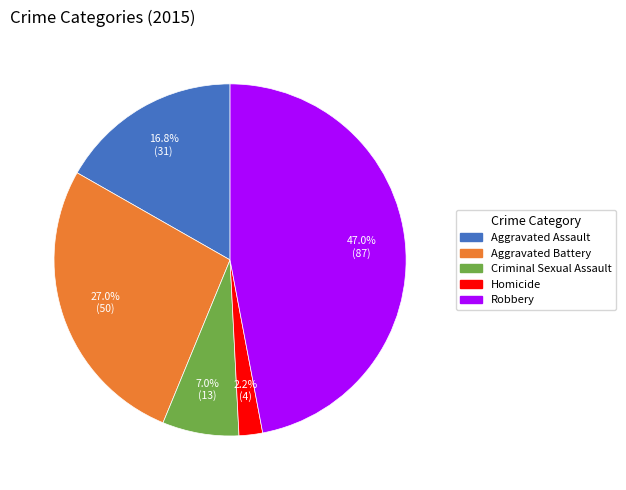

True or false: Aggravated Battery accounts for 40% of the total.

False